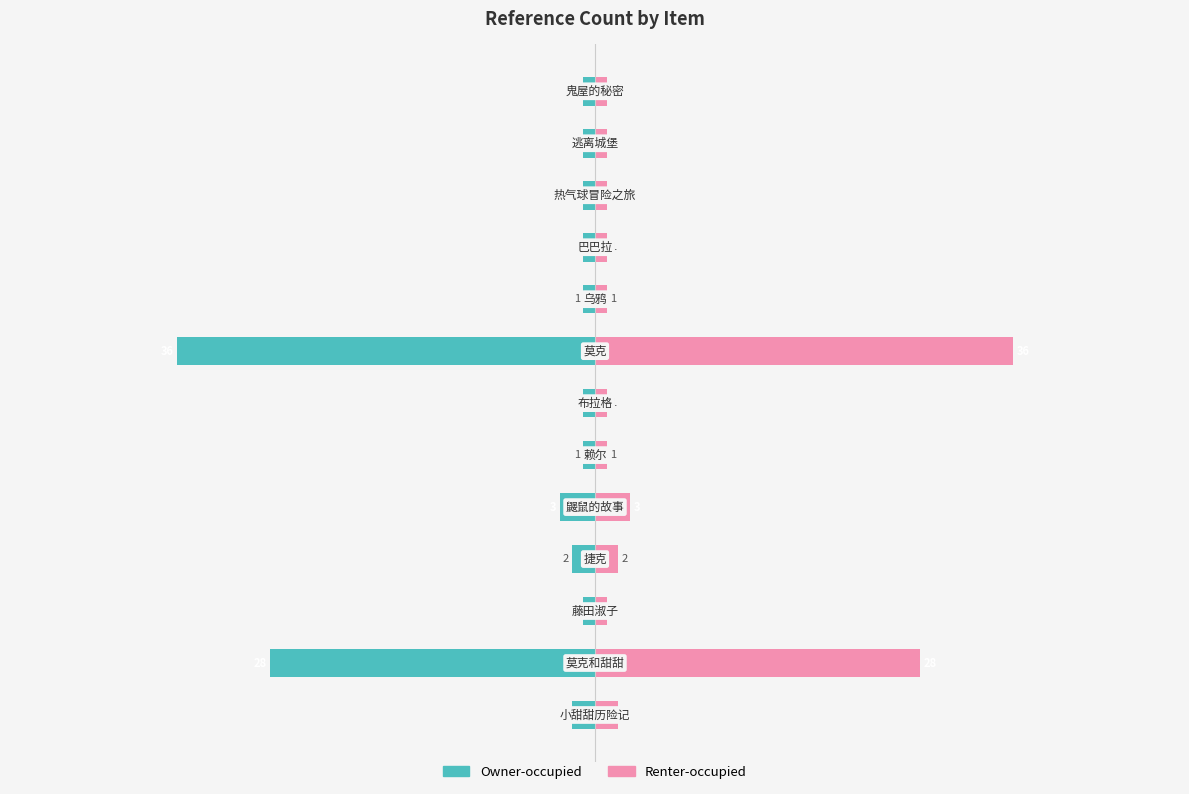

What is the sum of all Renter-occupied values?

79